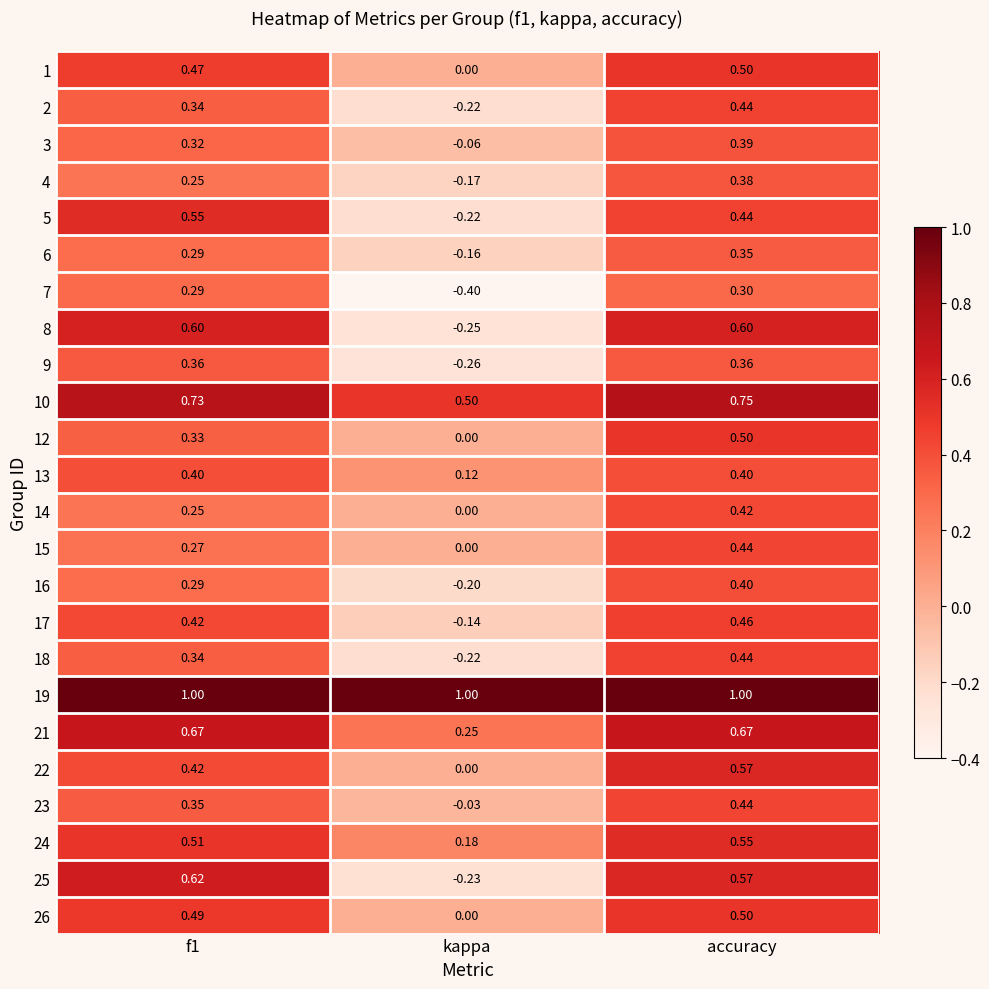

At which category is the sum across all series the highest?

accuracy